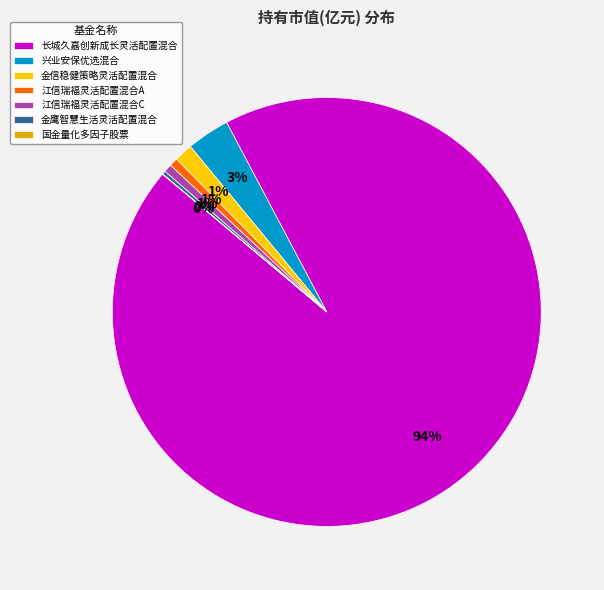

Which slice represents more than half of the pie?

长城久嘉创新成长灵活配置混合